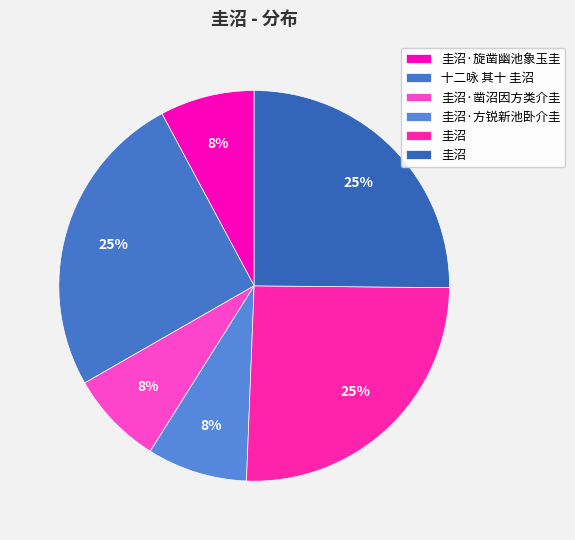

How many segments does this pie chart have?

6